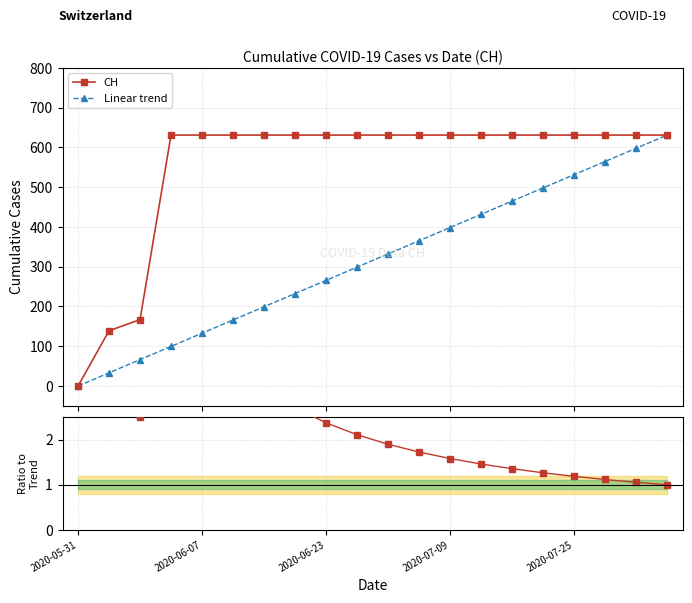

True or false: Ratio to trend and Linear trend intersect in this chart.

False